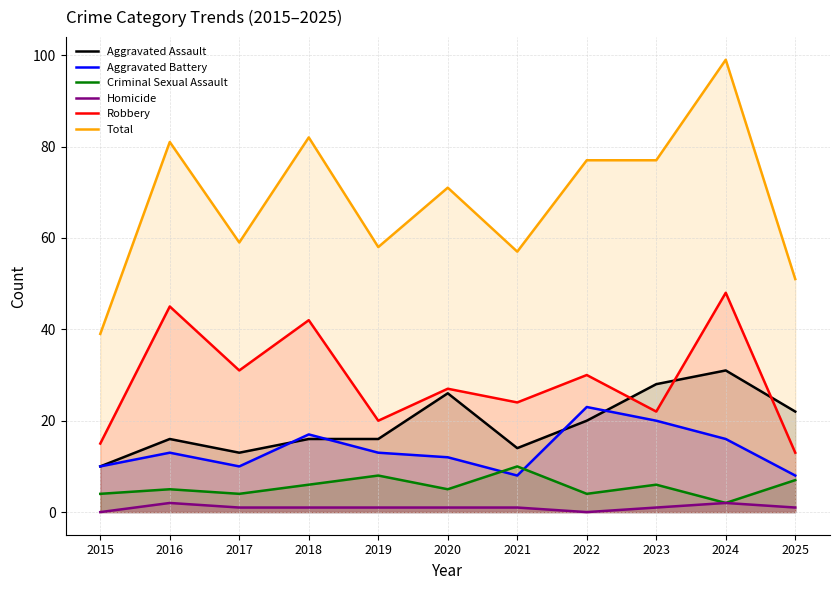

Between 2023 and 2021, which is larger?

2023